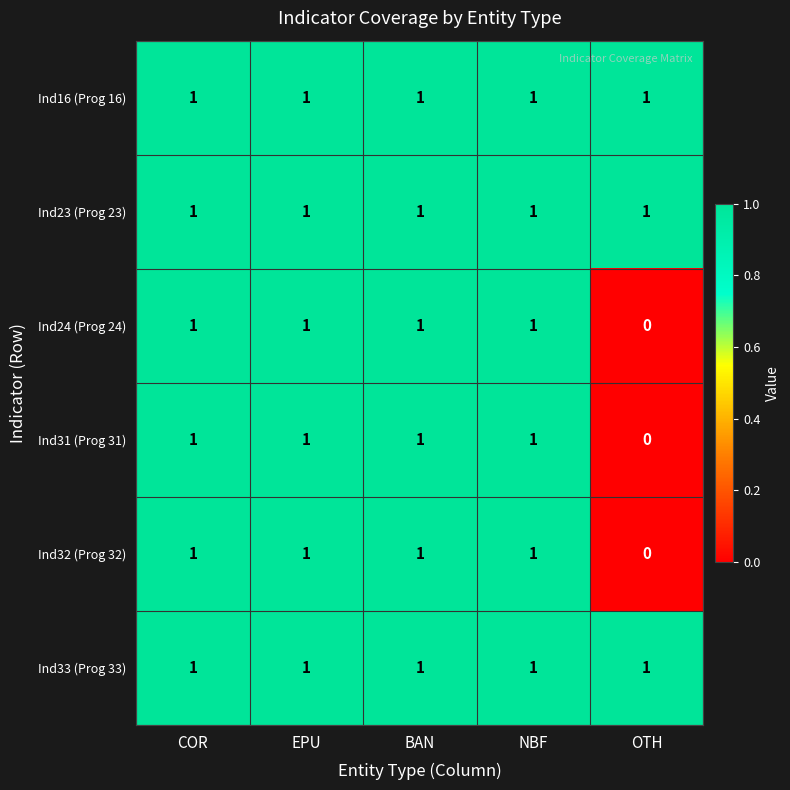

At how many categories does at least one series exceed 0?

5